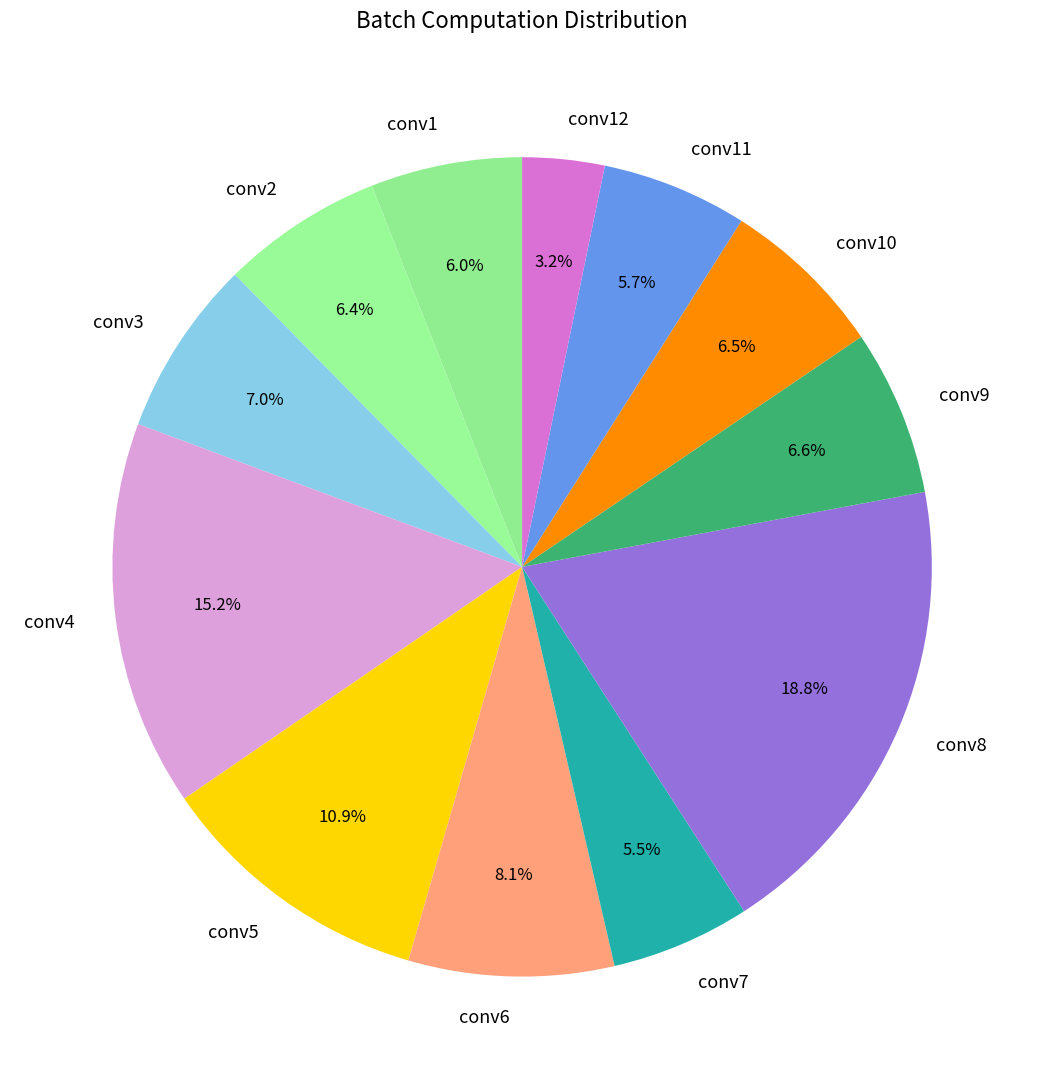

How many segments does this pie chart have?

12